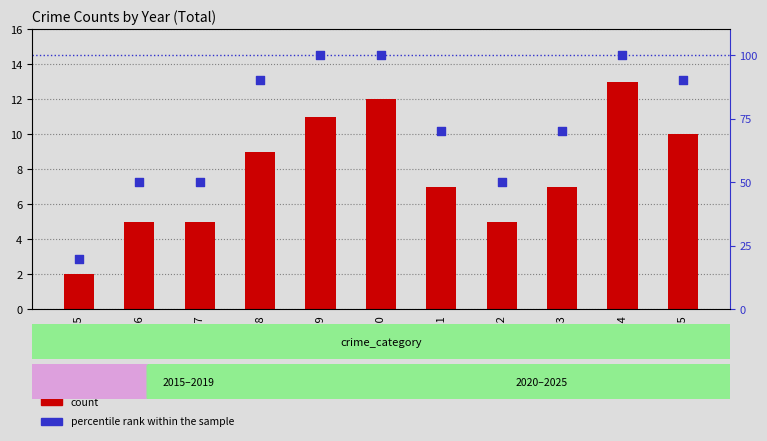

At which category is the sum across all series the highest?

2024